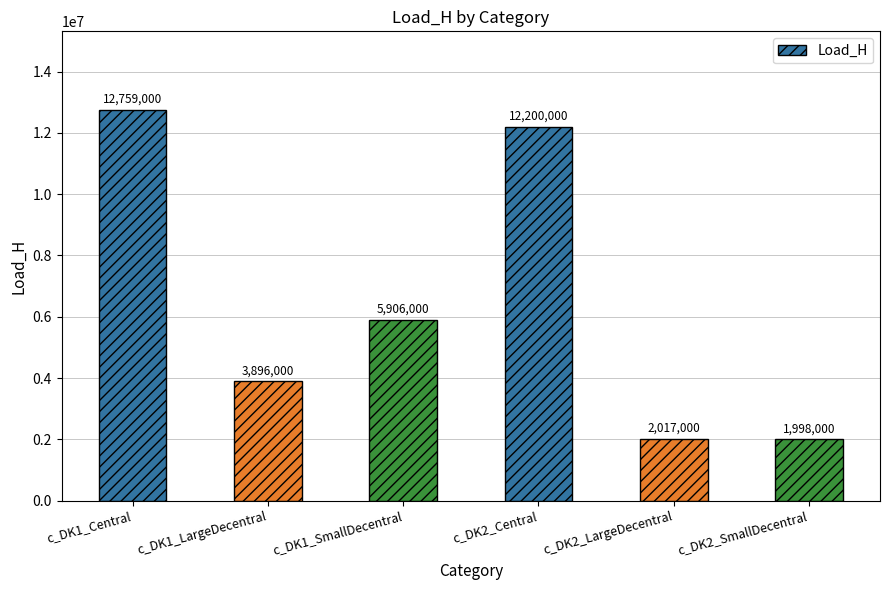

Which category has the highest value across all series?

c_DK1_Central